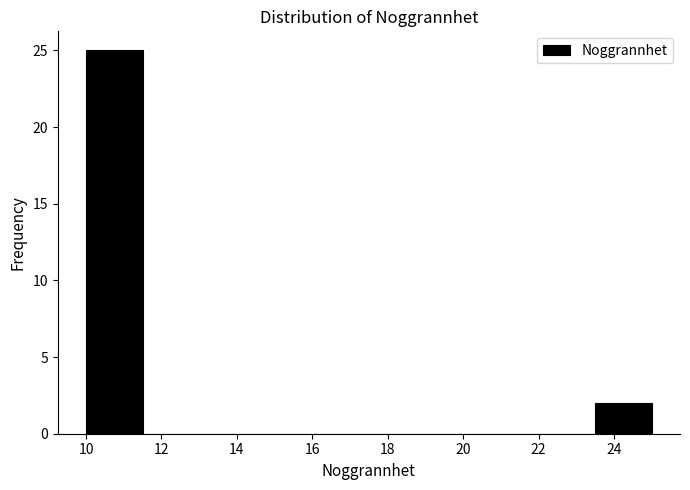

What is the height of the bar covering 23.5 to 25.0 on the x-axis? Neither the bar edges nor the heights are printed on the chart, so give them approximately, as read against the axes.

2